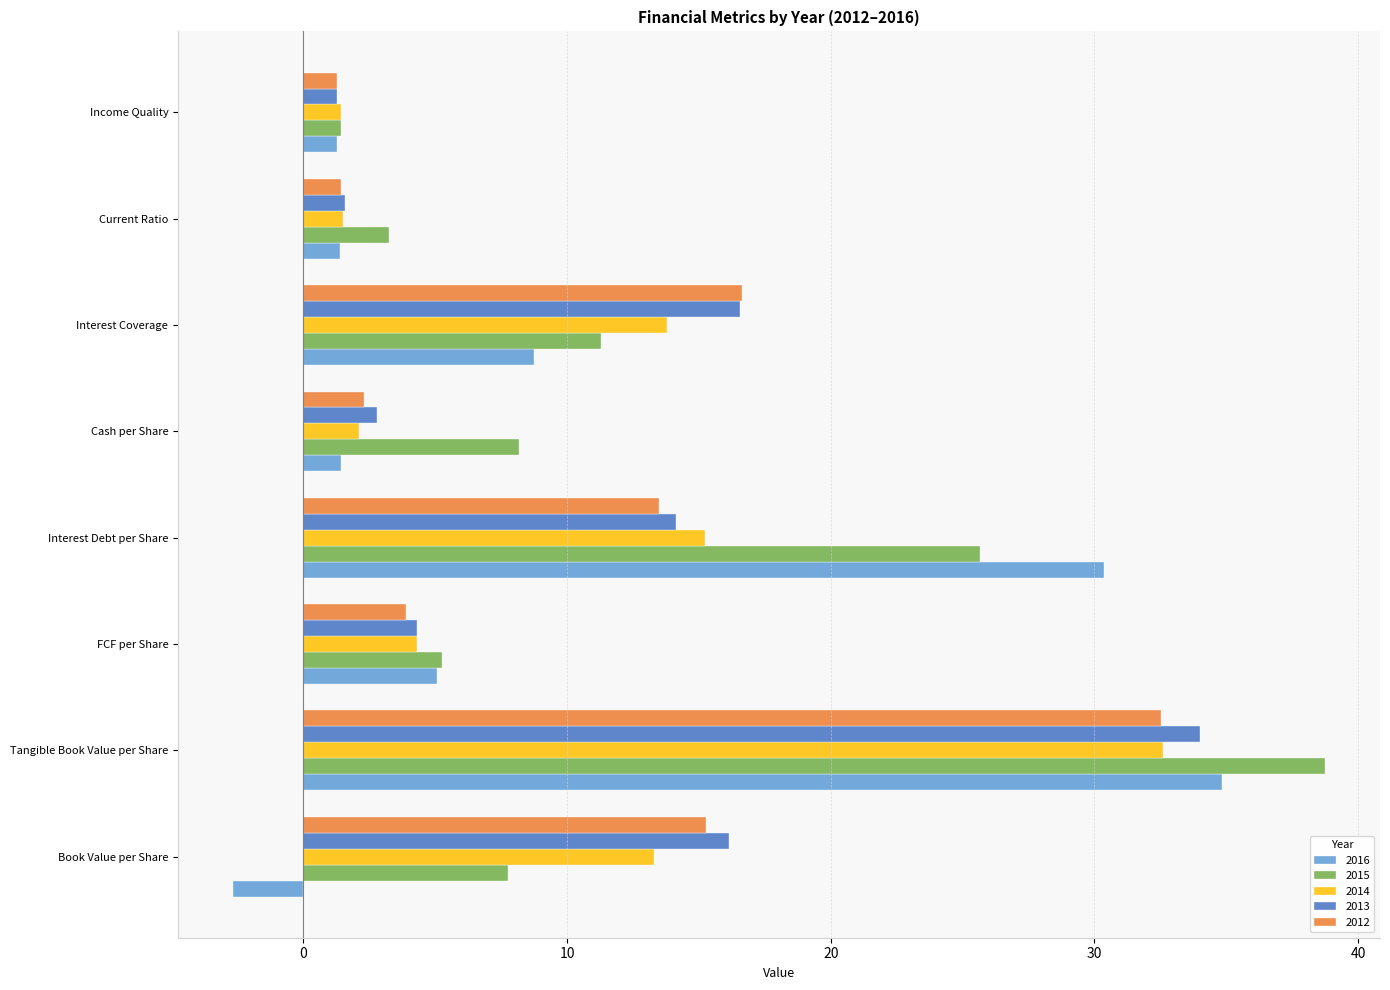

At which label is 2016 closest to 16?

Interest Coverage